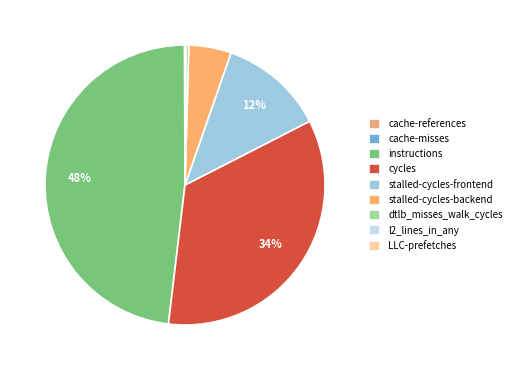

Rank the categories by value from lowest to highest.

cache-misses, LLC-prefetches, cache-references, l2_lines_in_any, dtlb_misses_walk_cycles, stalled-cycles-backend, stalled-cycles-frontend, cycles, instructions